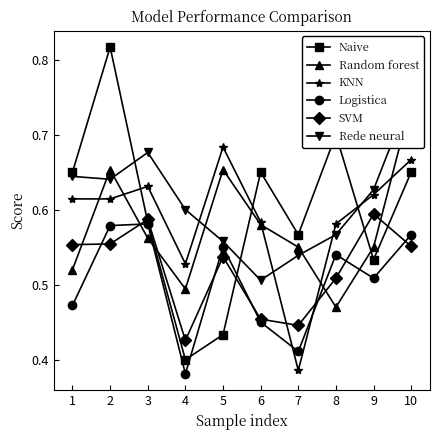

At how many categories does at least one series exceed 0?

10